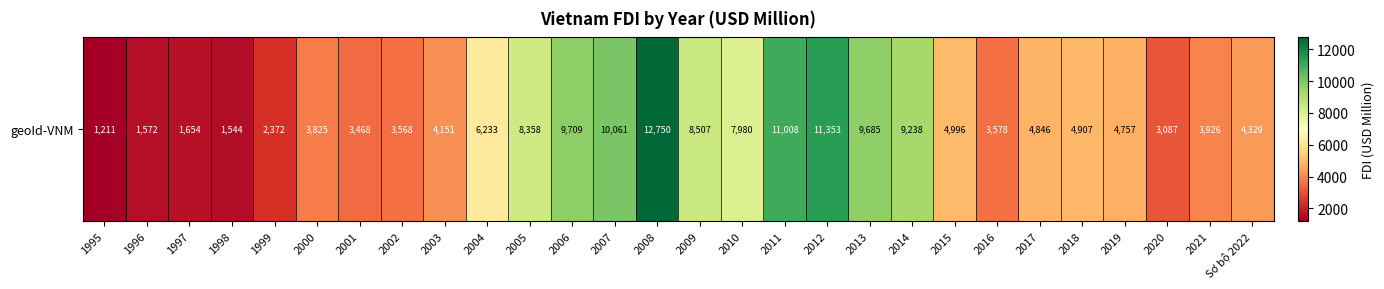

Which has a higher value, 2012 or 2008?

2008